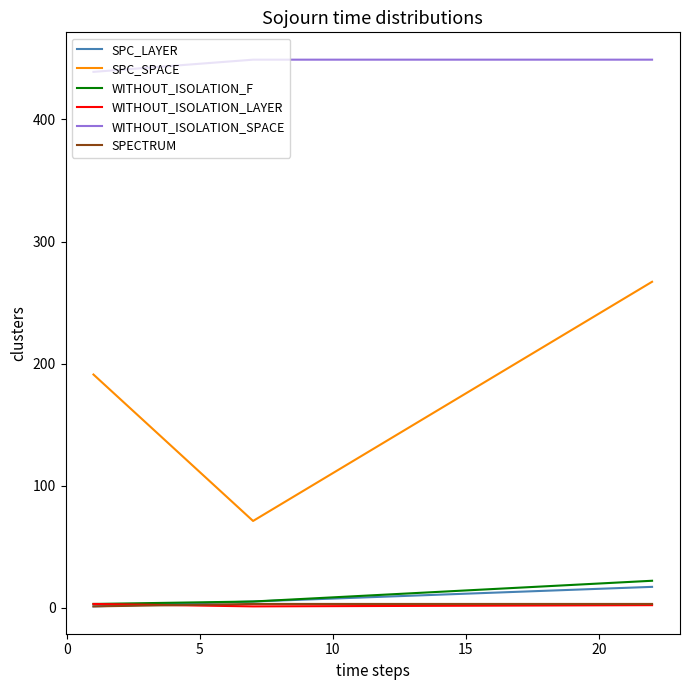

At 0, list the series in order from smallest to largest.

WITHOUT_ISOLATION_LAYER, SPECTRUM, SPC_LAYER, WITHOUT_ISOLATION_F, SPC_SPACE, WITHOUT_ISOLATION_SPACE